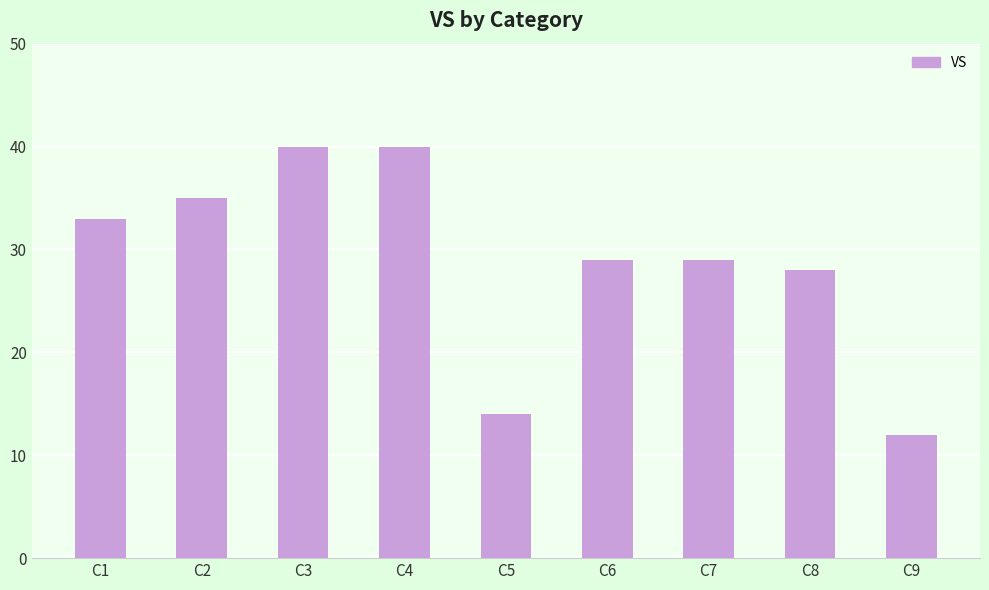

Which category has the lowest value across all series?

C9